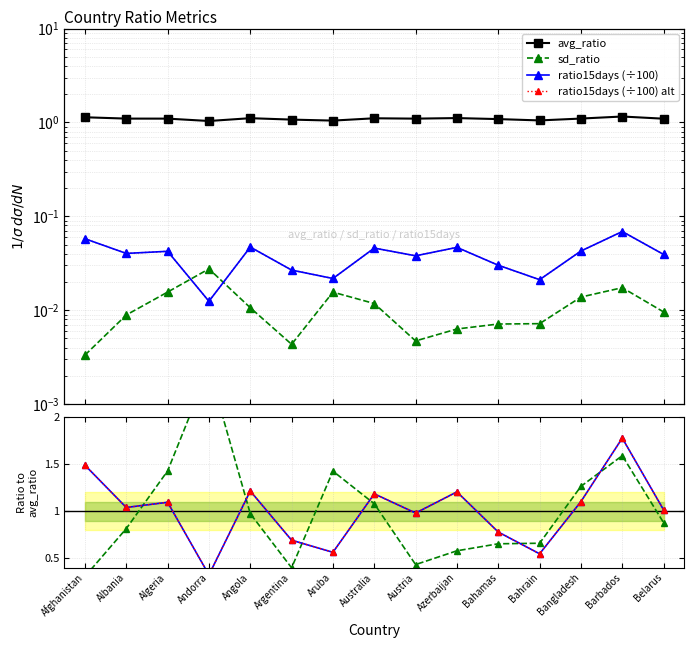

At which label is sd_ratio closest to 0?

Afghanistan